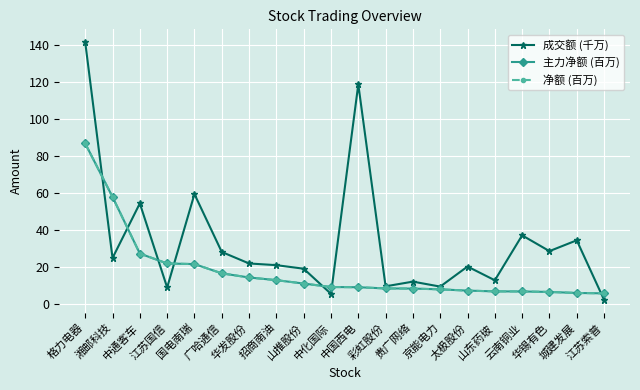

Reading left to right, extract all data points from this chart.

成交额 (千万): 141.6	24.7	54.3	8.7	59.3	28.0	21.7	20.8	18.9	5.3	118.8	9.3	11.9	9.2	20.1	12.6	37.0	28.4	34.3	2.0
主力净额 (百万): 86.7	57.8	27.1	21.7	21.4	16.4	14.1	12.7	10.8	9.0	8.8	8.2	8.1	7.7	7.0	6.6	6.6	6.3	5.7	5.5
净额 (百万): 86.7	57.8	27.1	21.7	21.4	16.4	14.1	12.7	10.8	9.0	8.8	8.2	8.1	7.7	7.0	6.6	6.6	6.3	5.7	5.5